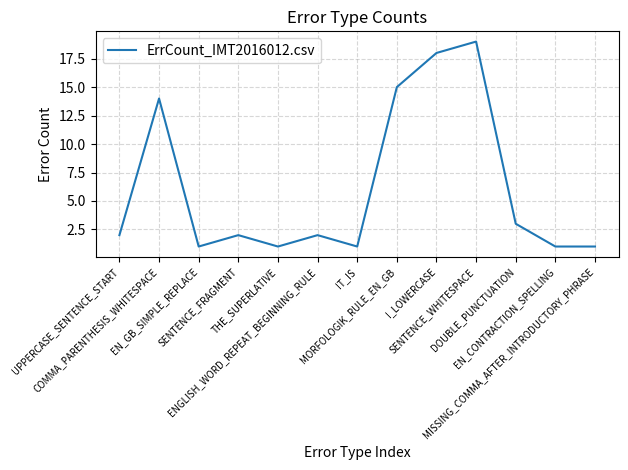

How many lines are shown in the chart?

1